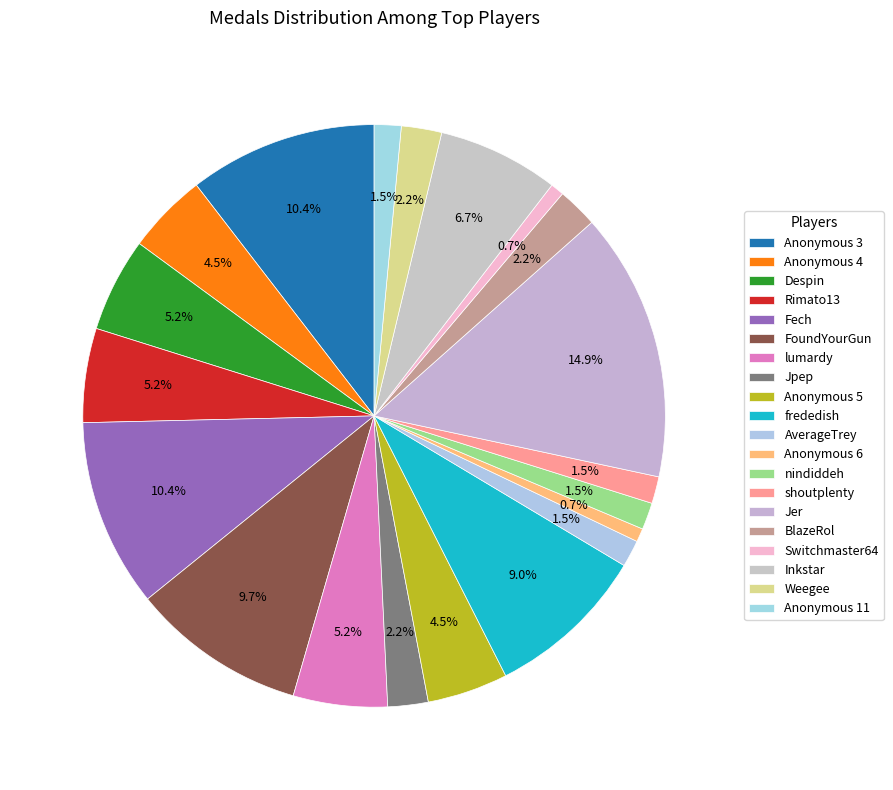

Count the number of slices in the pie.

20